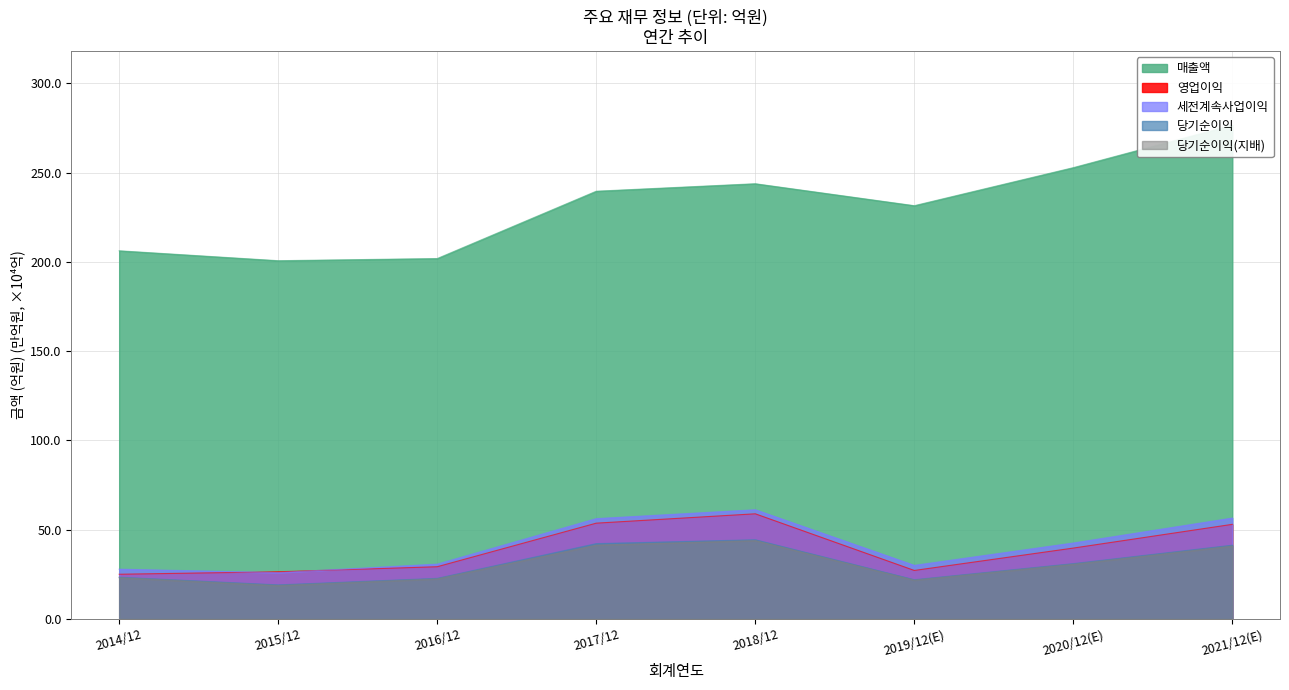

Where is the first local minimum for 당기순이익(지배)?

2015/12